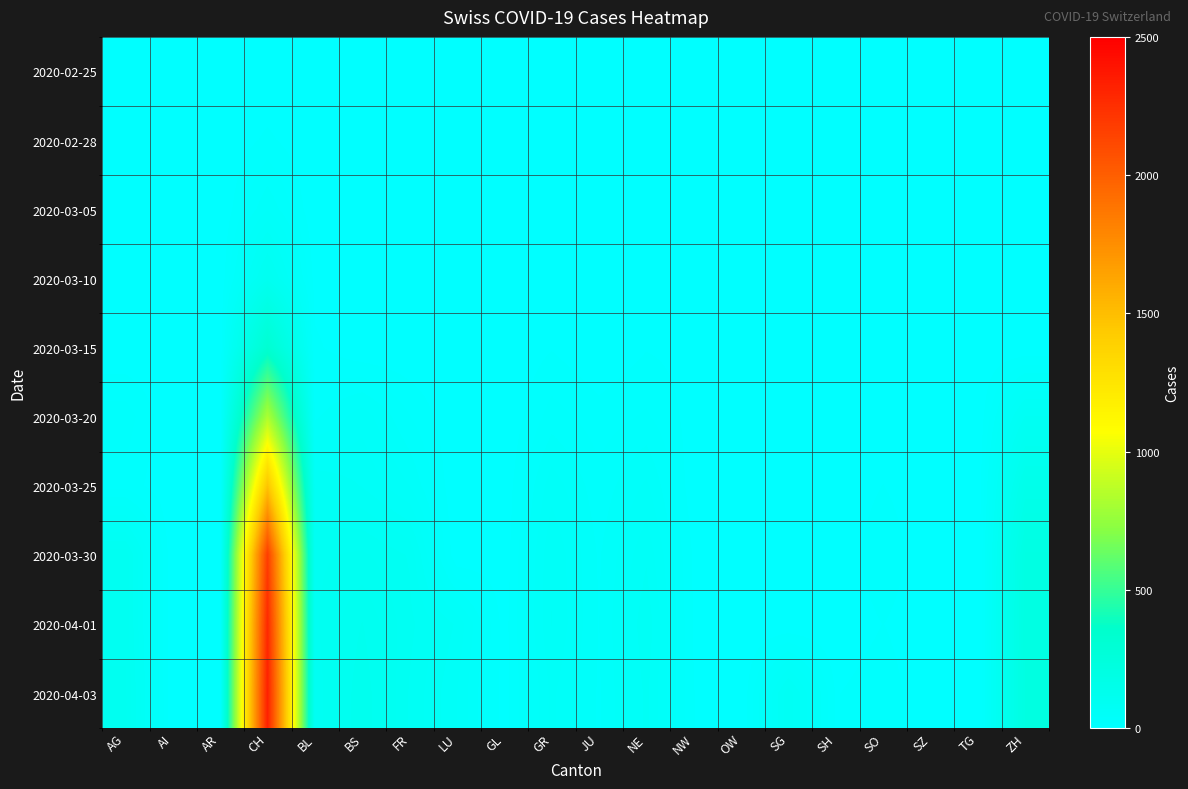

Reading left to right, transcribe all the data shown in this chart.

2020-02-25: AG=0	AI=0	AR=0	CH=0	BL=0	BS=0	FR=0	LU=0	GL=0	GR=0	JU=0	NE=0	NW=0	OW=0	SG=0	SH=0	SO=0	SZ=0	TG=0	ZH=0
2020-02-28: AG=0	AI=0	AR=0	CH=12	BL=0	BS=0	FR=0	LU=0	GL=0	GR=0	JU=0	NE=0	NW=0	OW=0	SG=0	SH=0	SO=0	SZ=0	TG=0	ZH=0
2020-03-05: AG=0	AI=0	AR=0	CH=38	BL=1	BS=1	FR=0	LU=0	GL=0	GR=2	JU=0	NE=4	NW=0	OW=0	SG=0	SH=0	SO=0	SZ=0	TG=0	ZH=0
2020-03-10: AG=0	AI=0	AR=0	CH=101	BL=5	BS=1	FR=0	LU=0	GL=0	GR=5	JU=0	NE=4	NW=0	OW=0	SG=0	SH=0	SO=0	SZ=0	TG=0	ZH=0
2020-03-15: AG=0	AI=0	AR=0	CH=314	BL=12	BS=0	FR=0	LU=0	GL=0	GR=9	JU=0	NE=9	NW=6	OW=0	SG=0	SH=0	SO=0	SZ=0	TG=0	ZH=0
2020-03-20: AG=25	AI=0	AR=0	CH=819	BL=27	BS=45	FR=20	LU=0	GL=0	GR=24	JU=14	NE=21	NW=5	OW=0	SG=0	SH=0	SO=0	SZ=0	TG=0	ZH=78
2020-03-25: AG=16	AI=0	AR=0	CH=1463	BL=68	BS=58	FR=39	LU=0	GL=2	GR=45	JU=23	NE=41	NW=3	OW=0	SG=0	SH=0	SO=10	SZ=0	TG=0	ZH=146
2020-03-30: AG=94	AI=0	AR=0	CH=2174	BL=86	BS=90	FR=77	LU=0	GL=3	GR=58	JU=28	NE=57	NW=8	OW=0	SG=0	SH=0	SO=19	SZ=0	TG=0	ZH=197
2020-04-01: AG=94	AI=0	AR=0	CH=2281	BL=86	BS=108	FR=81	LU=57	GL=5	GR=59	JU=29	NE=66	NW=9	OW=0	SG=0	SH=0	SO=10	SZ=0	TG=0	ZH=203
2020-04-03: AG=100	AI=0	AR=0	CH=2327	BL=82	BS=115	FR=77	LU=49	GL=5	GR=51	JU=28	NE=61	NW=10	OW=0	SG=75	SH=9	SO=17	SZ=0	TG=0	ZH=207